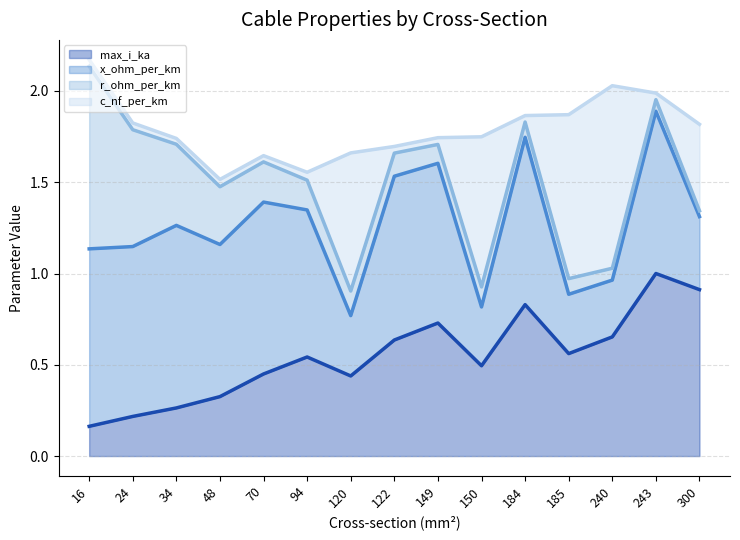

The max_i_ka (line) series shows 0.5 at 48. True or false?

False